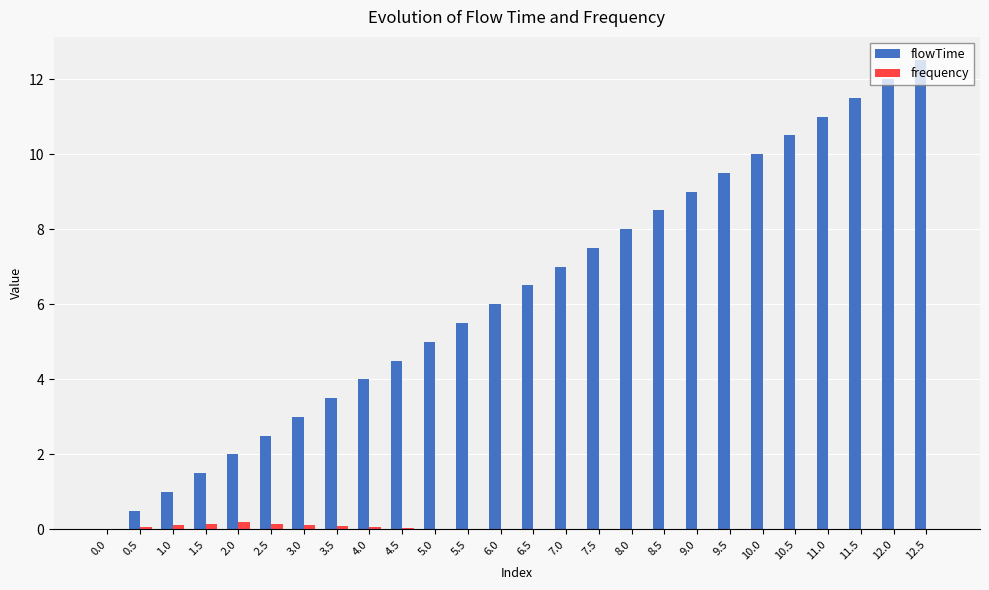

Which series has the widest spread of values?

flowTime